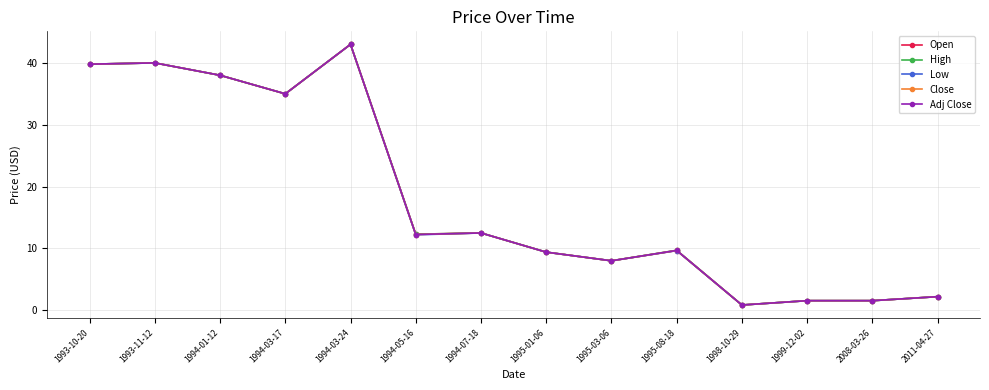

What is the smallest value displayed?

0.8